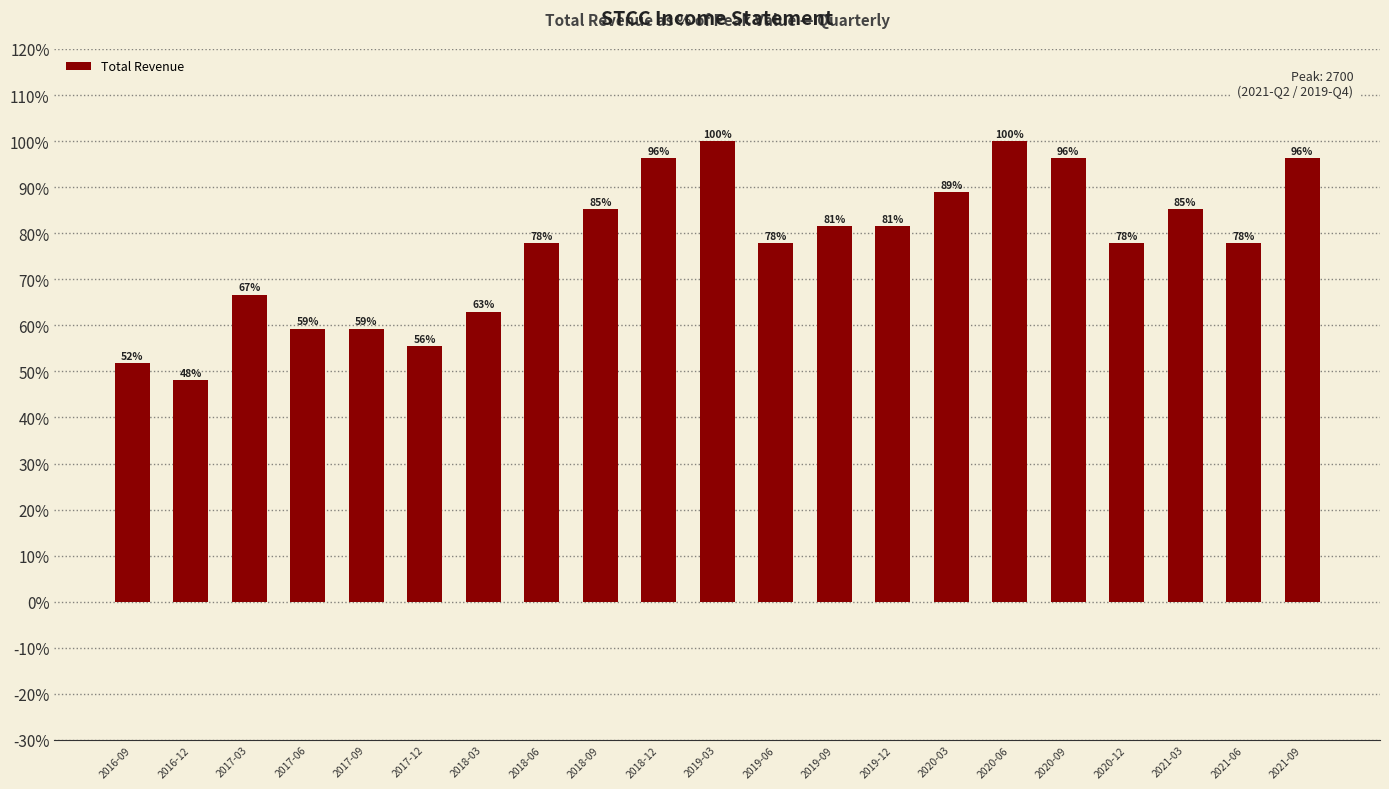

At which category does the chart reach its minimum across all series?

2016-12